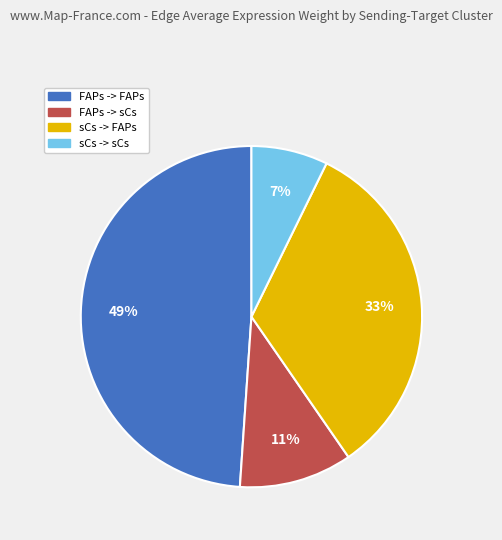

Combined, do sCs -> sCs and FAPs -> sCs account for over 50%?

No